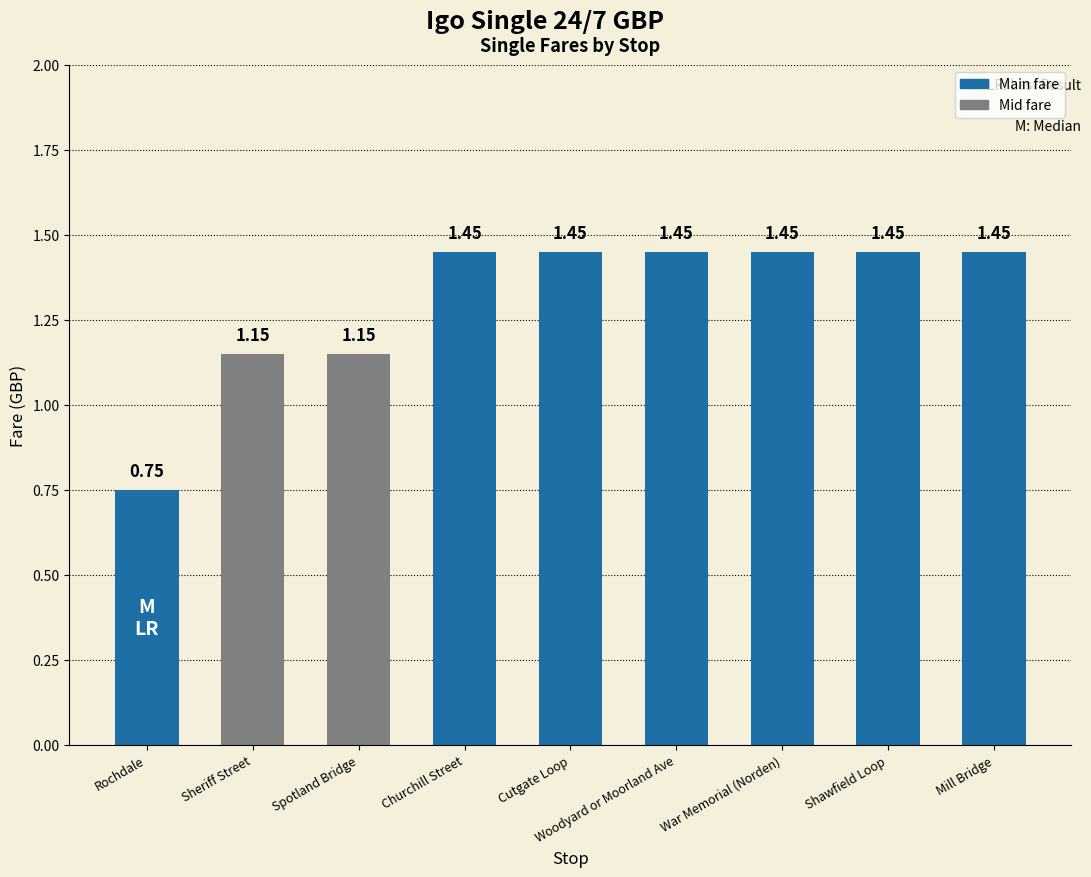

What is the label of the 5th bar from the right?

Cutgate Loop